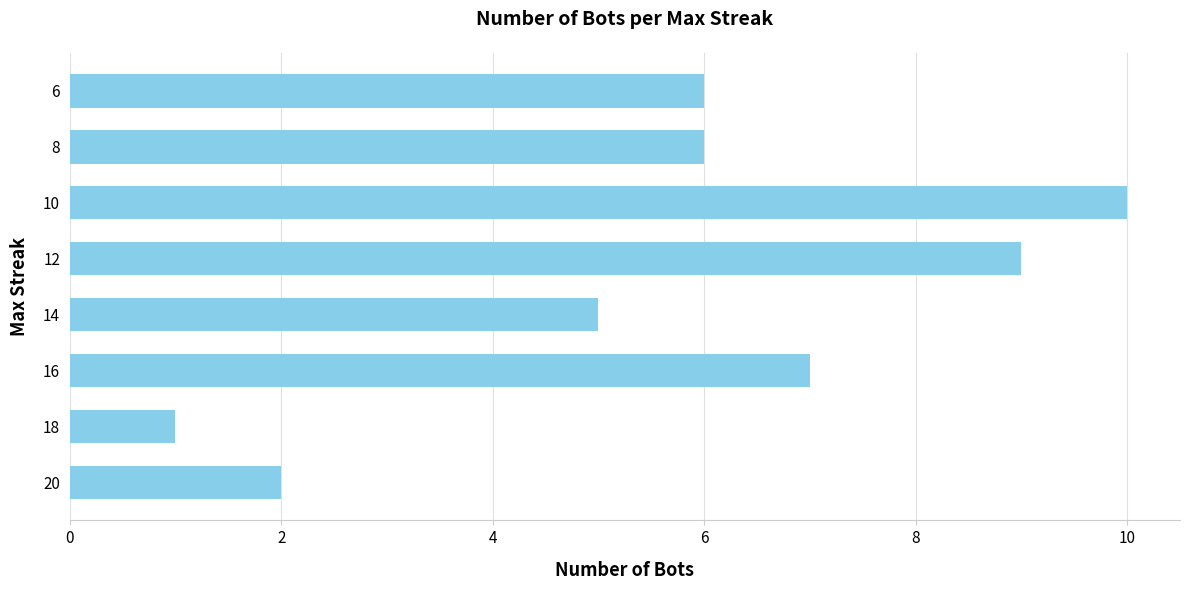

Count the number of categories in the chart.

8